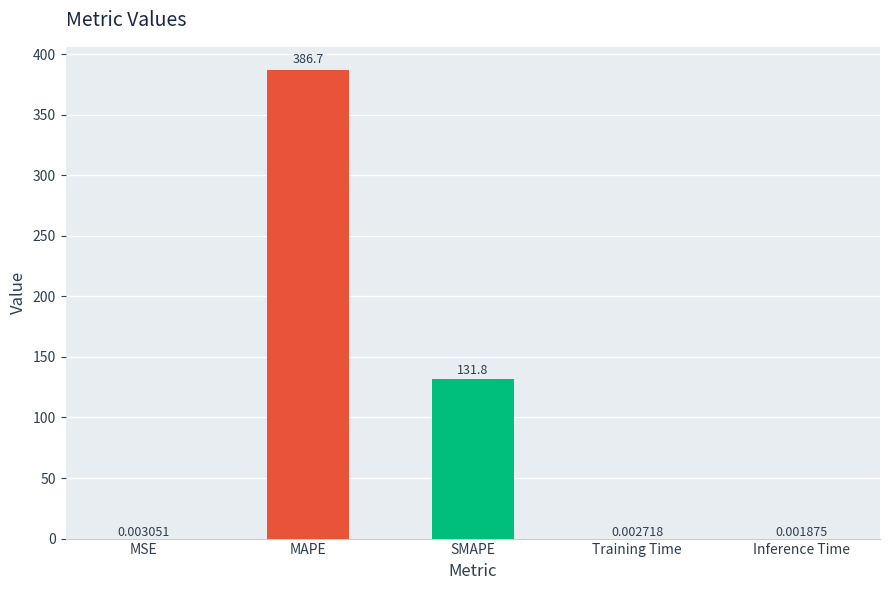

Between MSE and MAPE, which is larger?

MAPE